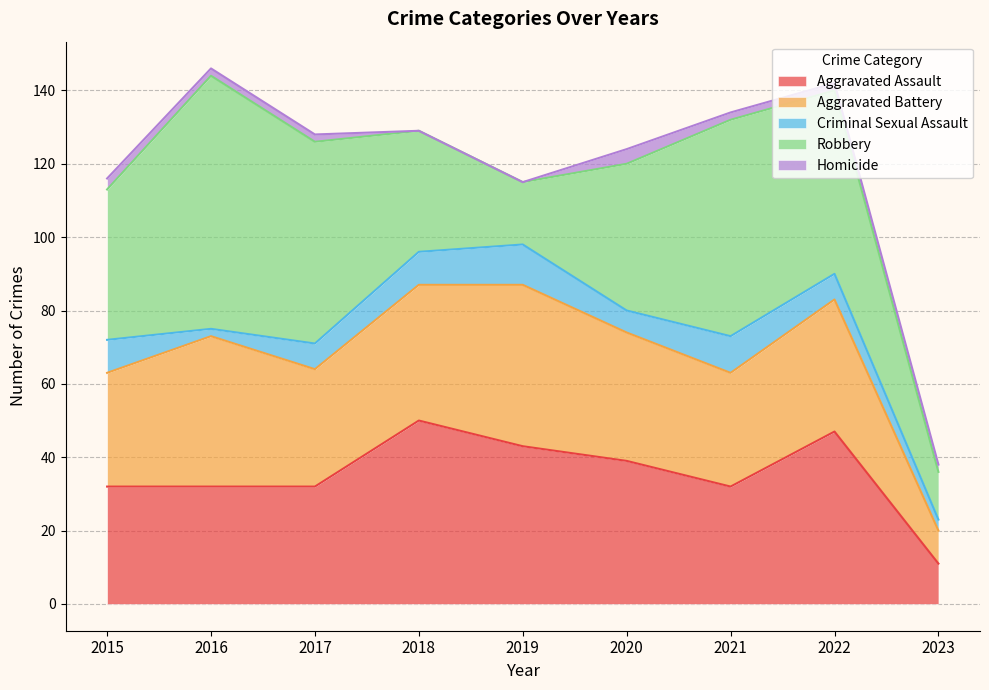

True or false: Robbery has more than 2 points higher than both neighbors.

False